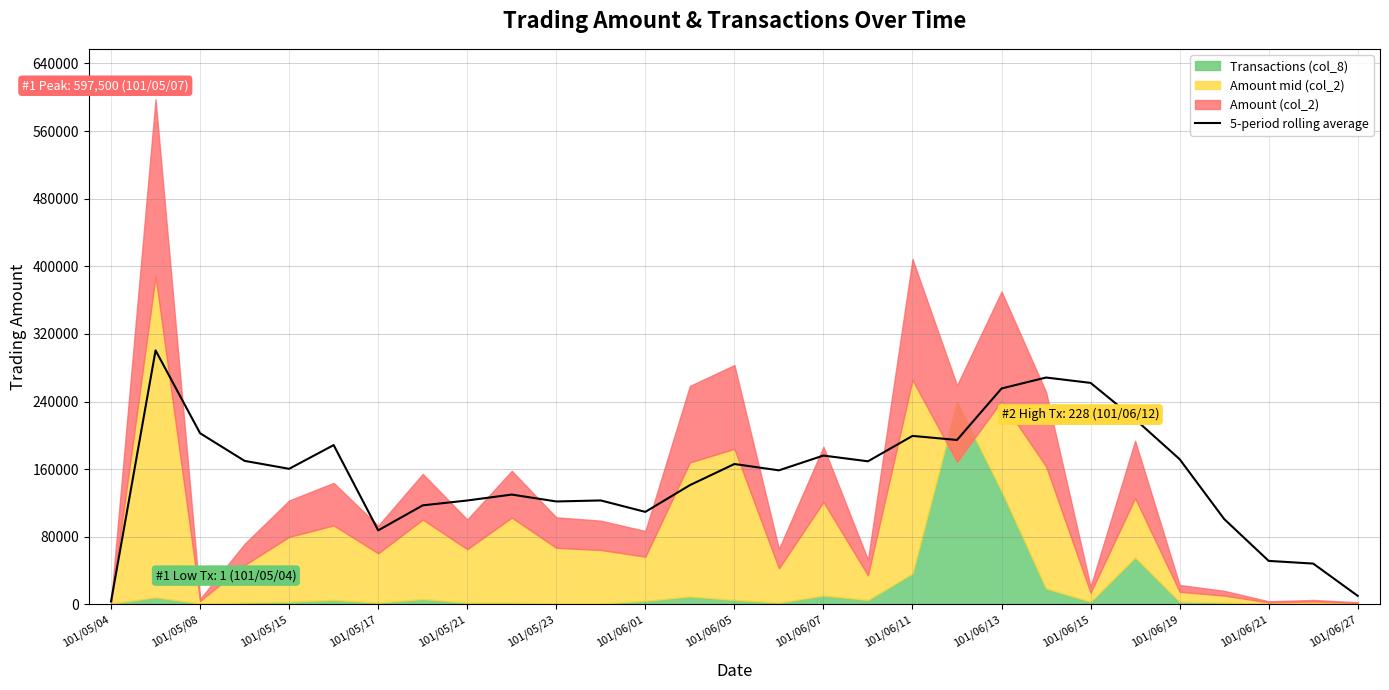

What is the maximum value for 5-period rolling average?

300470.0